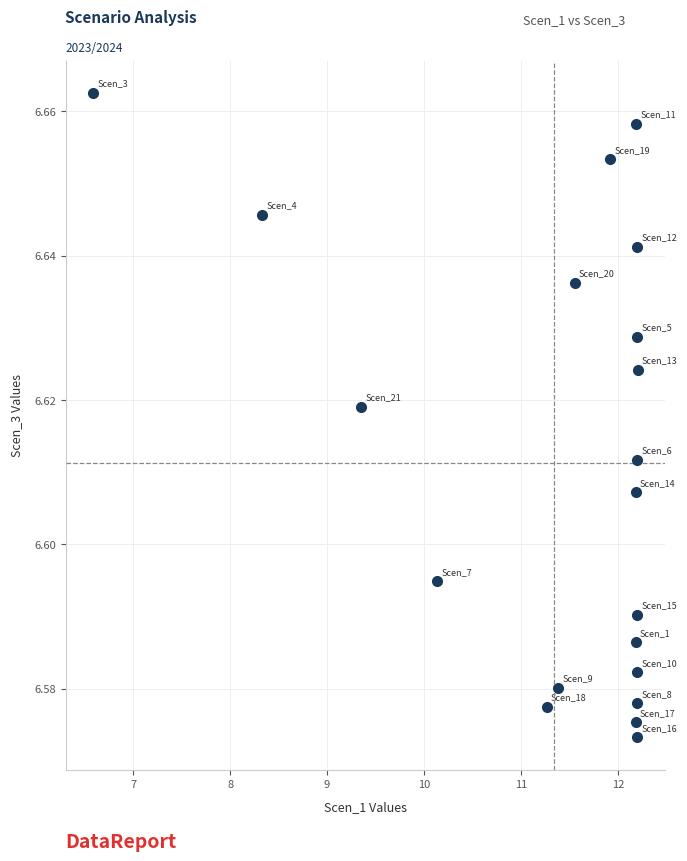

What is the range of X values (max minus min)?

5.6